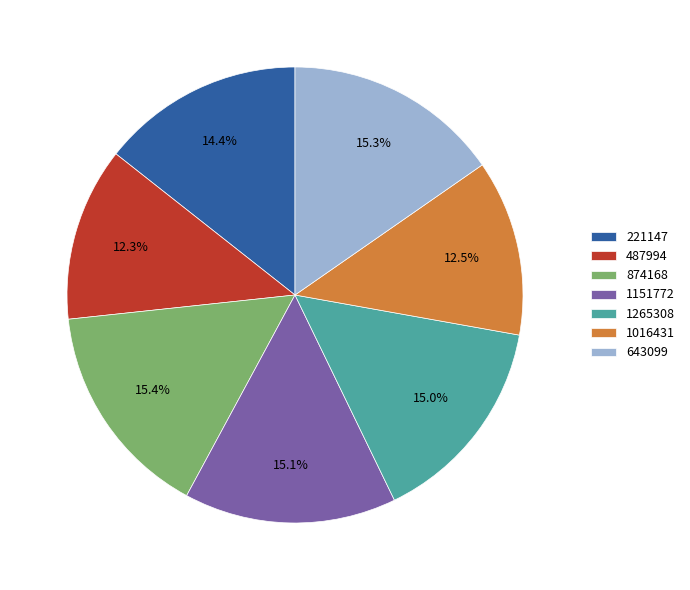

Combined, do 487994 and 1265308 account for over 50%?

No